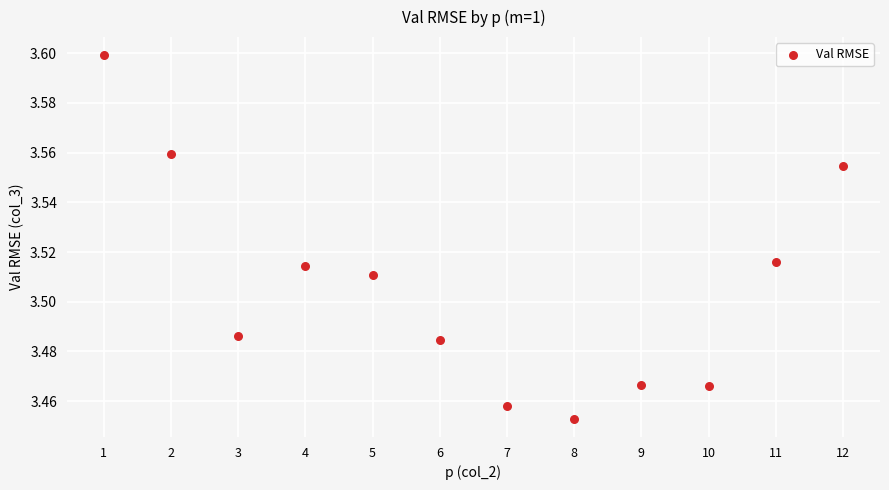

What is the average X value?

6.5